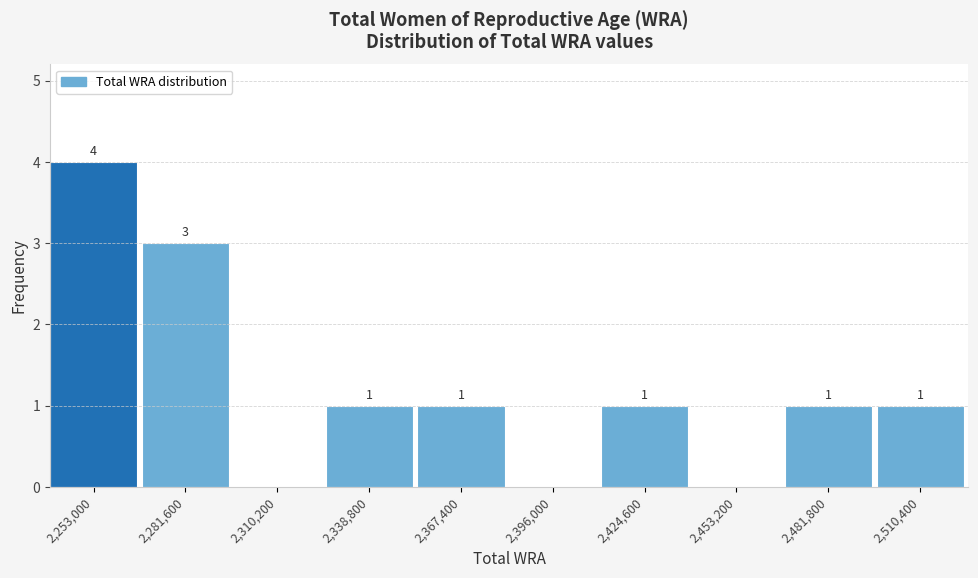

Reading right to left, list all the values displayed in this chart.

2,510,400=1	2,481,800=1	2,453,200=0	2,424,600=1	2,396,000=0	2,367,400=1	2,338,800=1	2,310,200=0	2,281,600=3	2,253,000=4